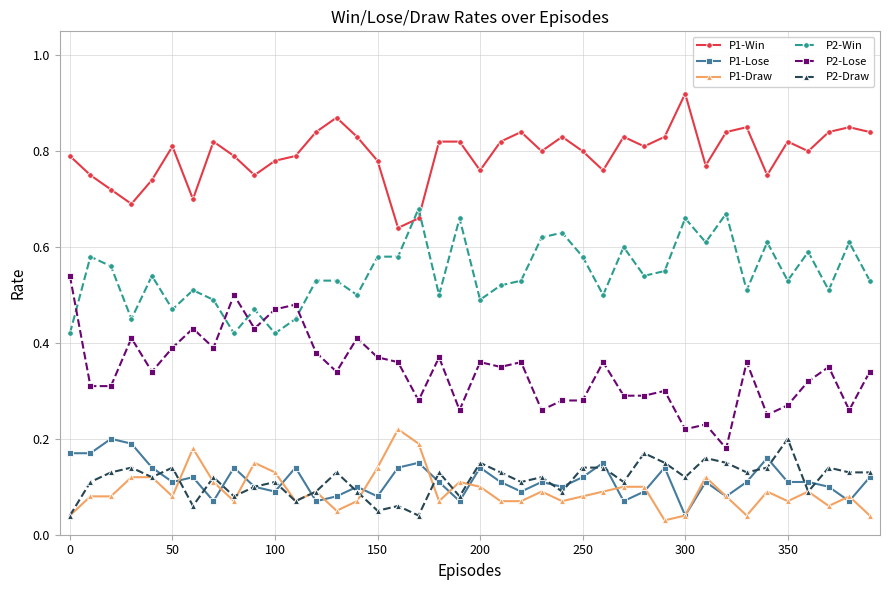

True or false: P1-Draw has more than 0 interior local peaks.

True